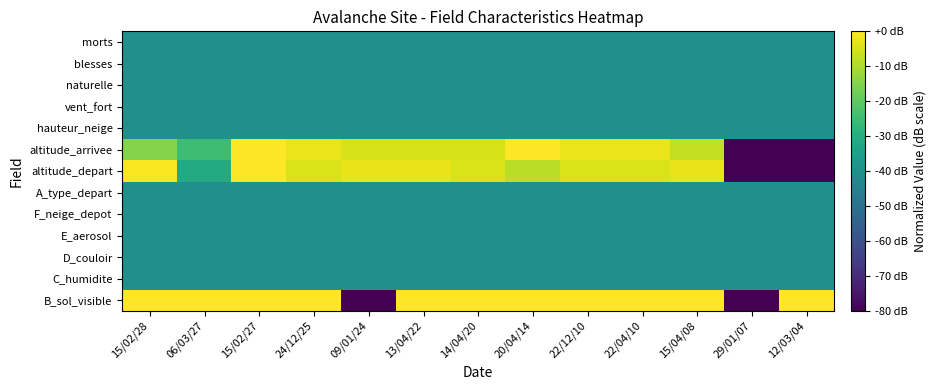

How many categories are shown in the chart?

13